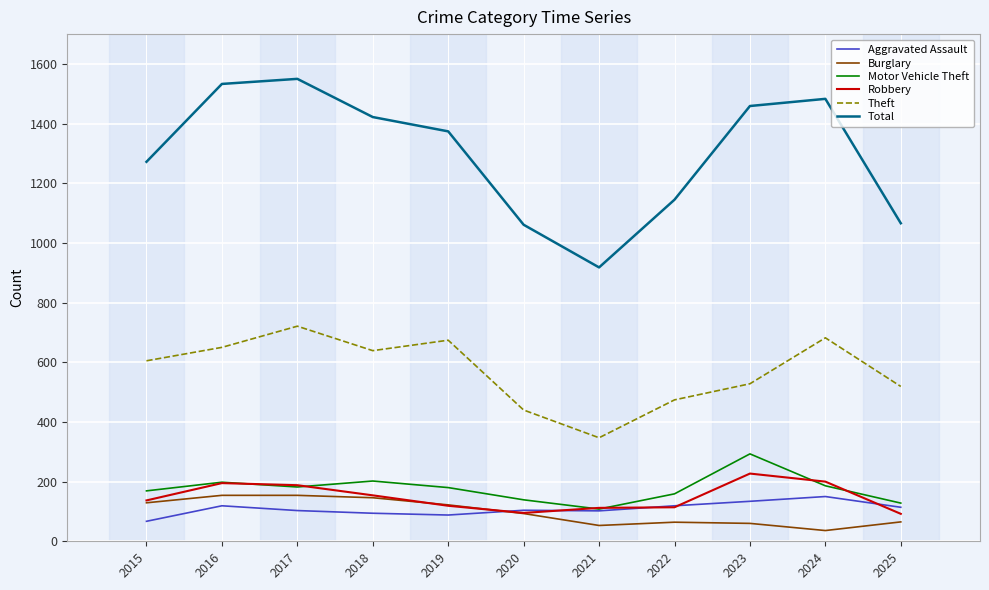

What is the total value across all series at 2023?

2701